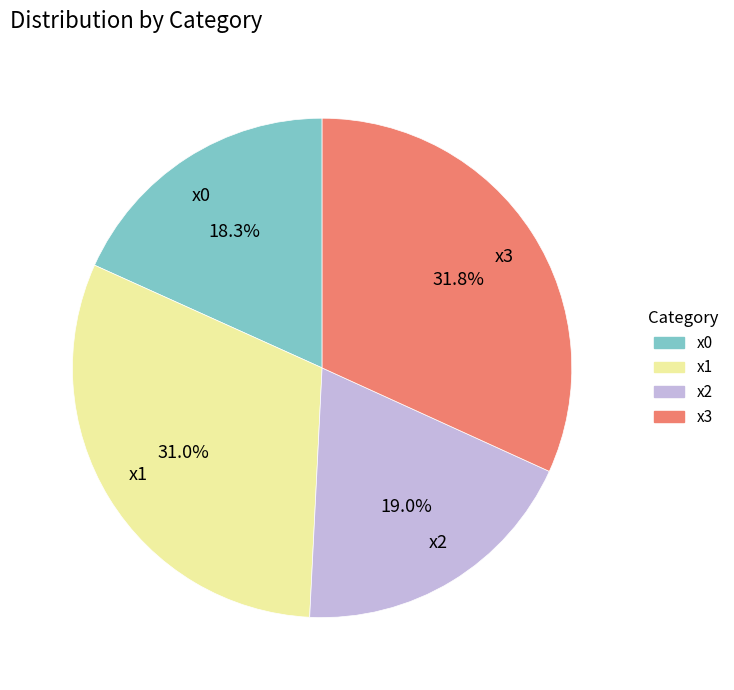

True or false: x2 accounts for 13% of the total.

False